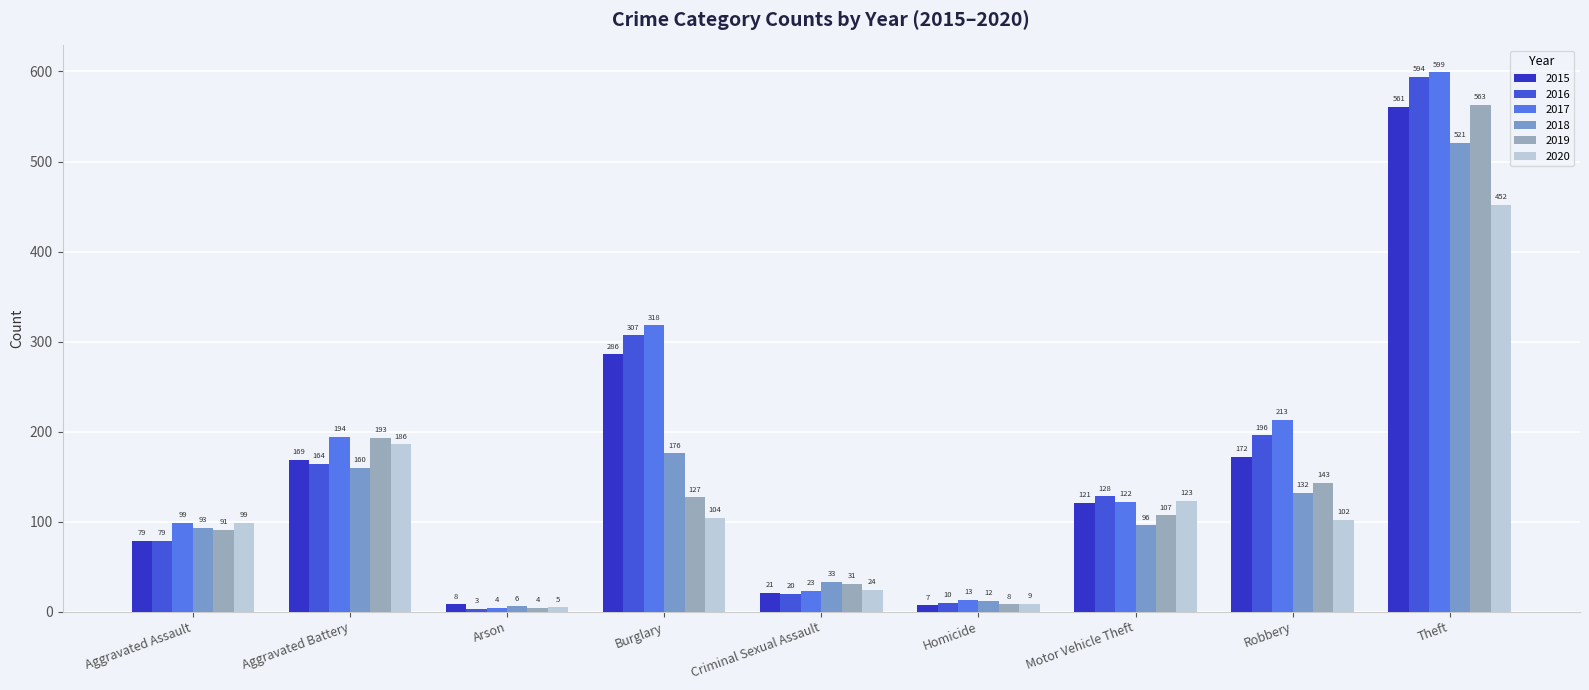

Reading left to right, list all the values displayed in this chart.

2015: Aggravated Assault=79	Aggravated Battery=169	Arson=8	Burglary=286	Criminal Sexual Assault=21	Homicide=7	Motor Vehicle Theft=121	Robbery=172	Theft=561
2016: Aggravated Assault=79	Aggravated Battery=164	Arson=3	Burglary=307	Criminal Sexual Assault=20	Homicide=10	Motor Vehicle Theft=128	Robbery=196	Theft=594
2017: Aggravated Assault=99	Aggravated Battery=194	Arson=4	Burglary=318	Criminal Sexual Assault=23	Homicide=13	Motor Vehicle Theft=122	Robbery=213	Theft=599
2018: Aggravated Assault=93	Aggravated Battery=160	Arson=6	Burglary=176	Criminal Sexual Assault=33	Homicide=12	Motor Vehicle Theft=96	Robbery=132	Theft=521
2019: Aggravated Assault=91	Aggravated Battery=193	Arson=4	Burglary=127	Criminal Sexual Assault=31	Homicide=8	Motor Vehicle Theft=107	Robbery=143	Theft=563
2020: Aggravated Assault=99	Aggravated Battery=186	Arson=5	Burglary=104	Criminal Sexual Assault=24	Homicide=9	Motor Vehicle Theft=123	Robbery=102	Theft=452